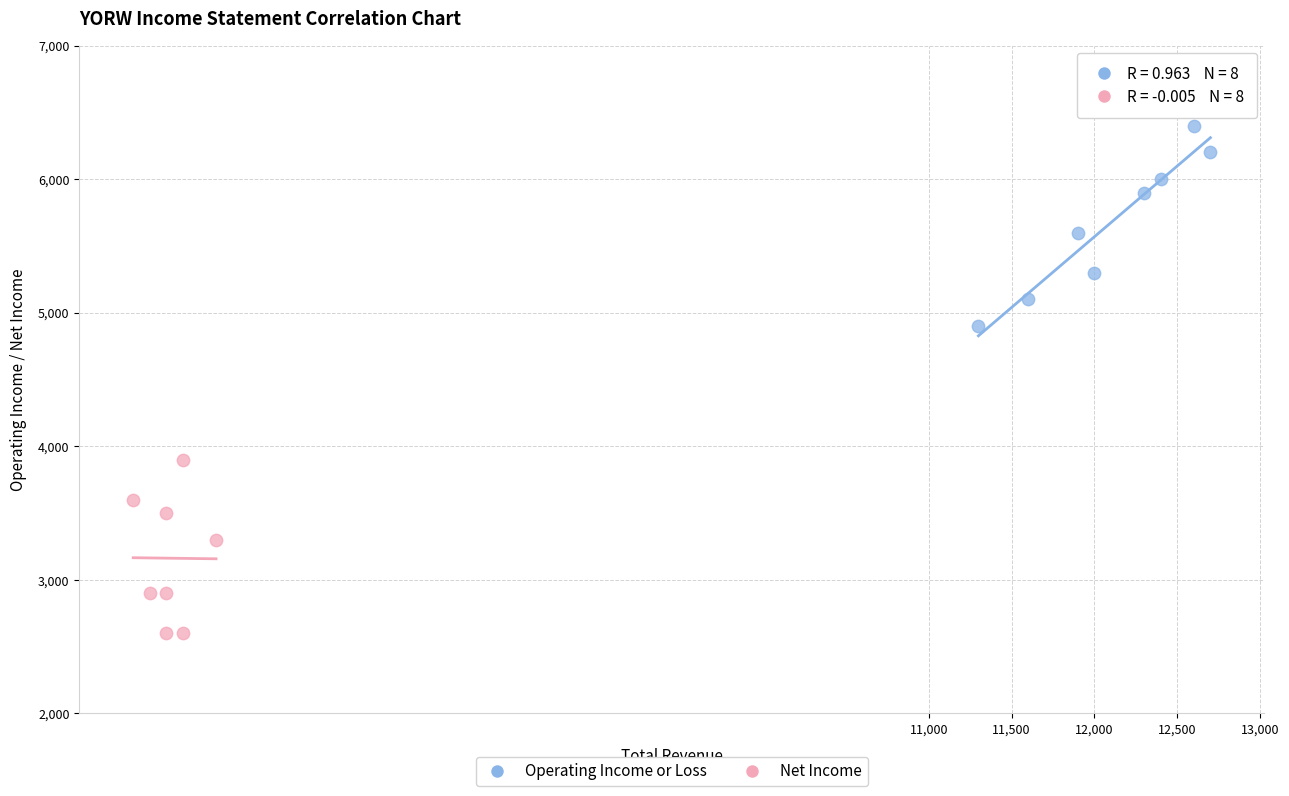

Which series contains the highest Y value?

Operating Income or Loss